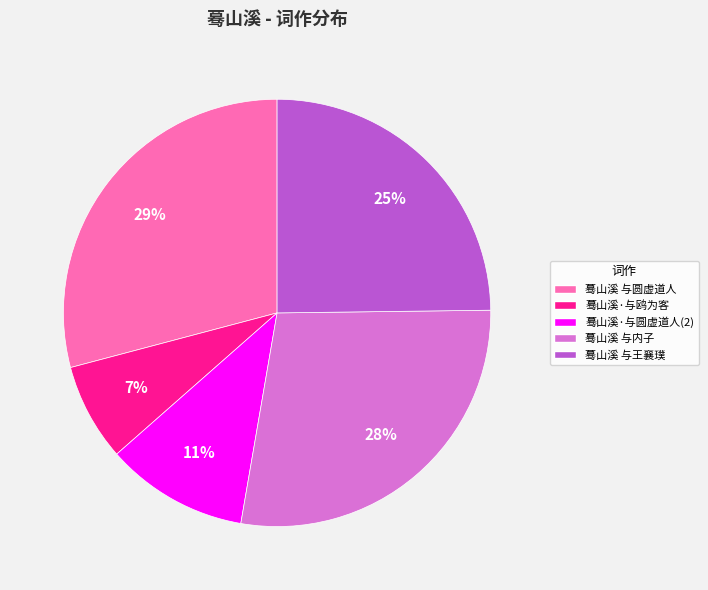

How many segments does this pie chart have?

5